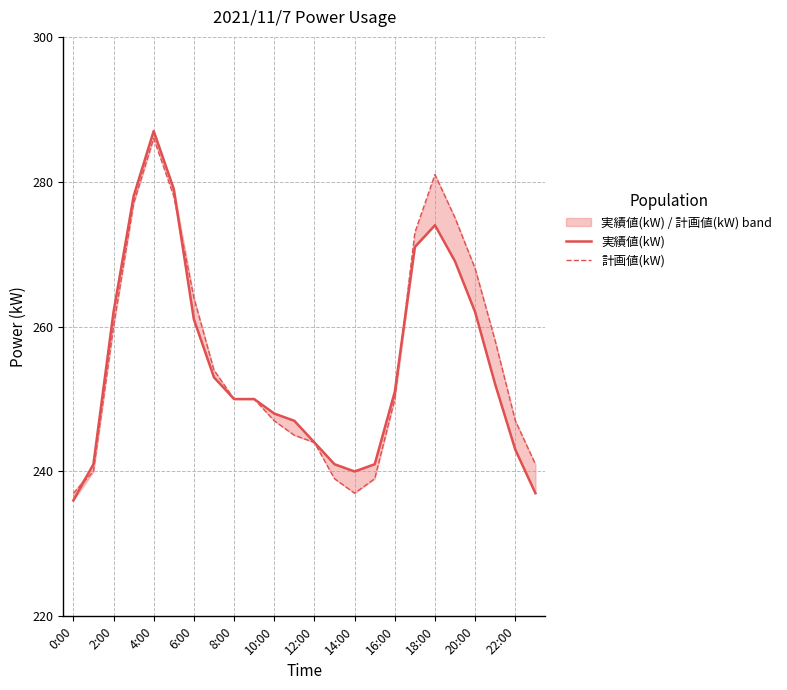

What is the minimum value for 実績値(kW)?

236